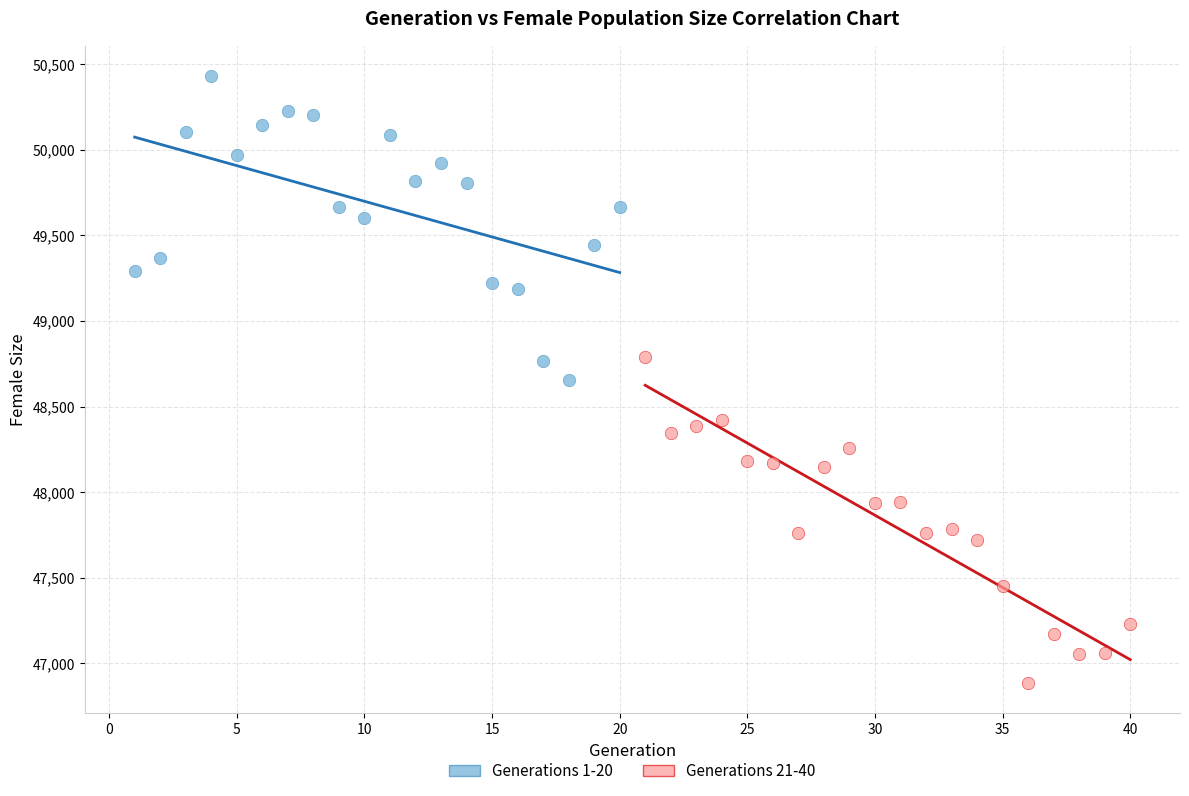

Which series contains the highest Y value?

Generations 1-20